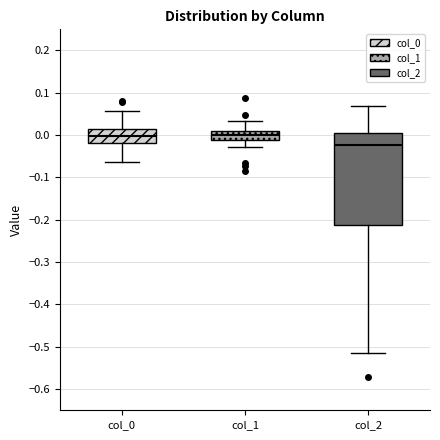

Which box is the tallest, from its lower edge to its upper edge?

col_2